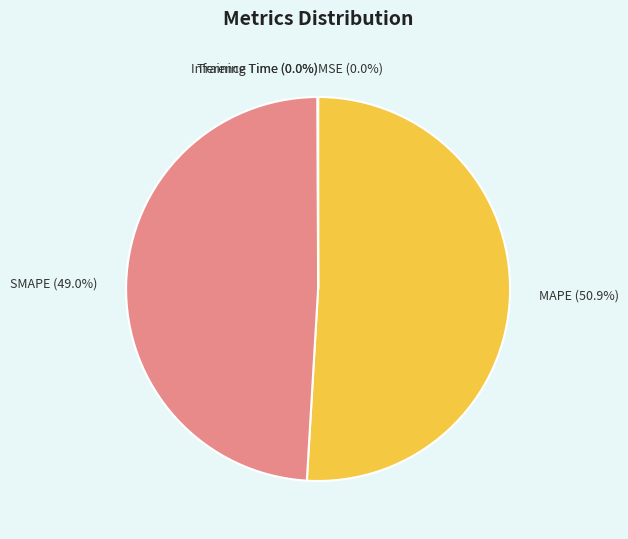

Does MAPE (50.9%) represent more than half of the total?

Yes